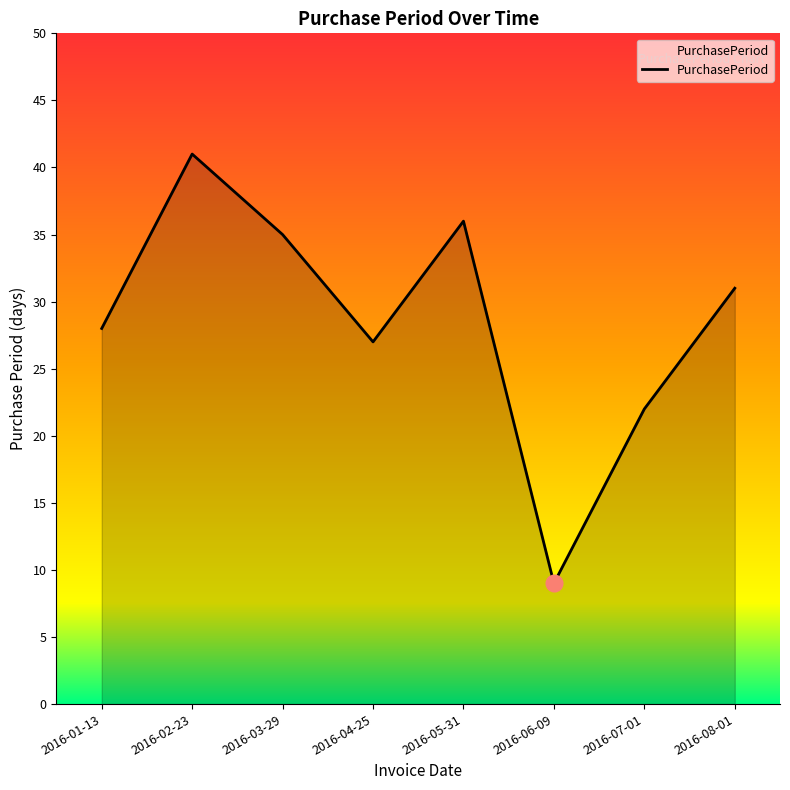

List the labels in order of value, smallest first.

2016-06-09, 2016-07-01, 2016-04-25, 2016-01-13, 2016-08-01, 2016-03-29, 2016-05-31, 2016-02-23